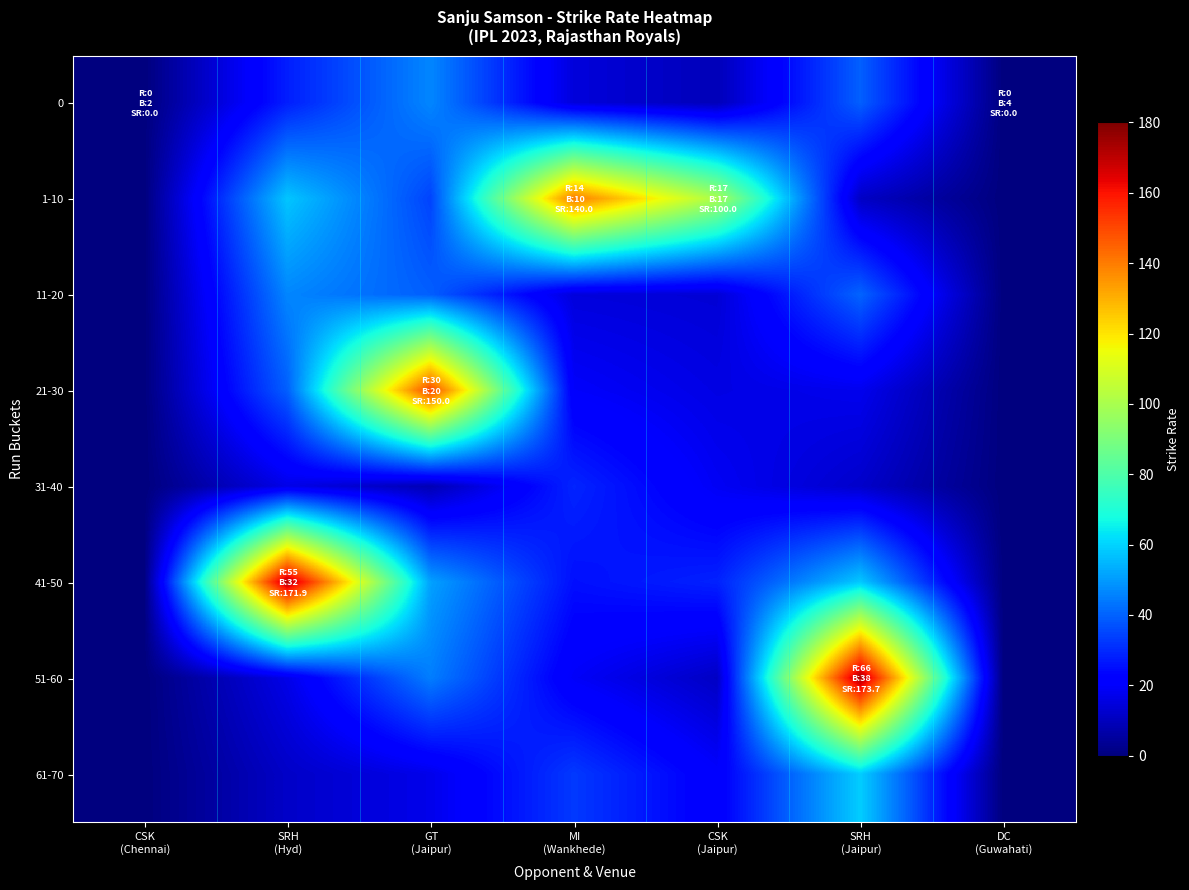

Which series has the largest total across all categories?

1-10